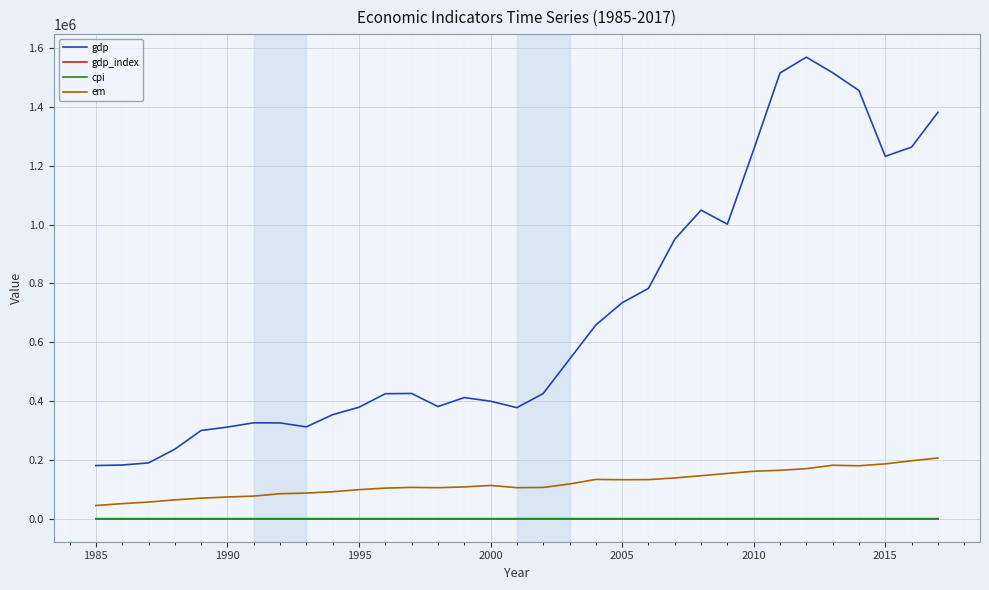

Which series has the largest range (max minus min)?

gdp